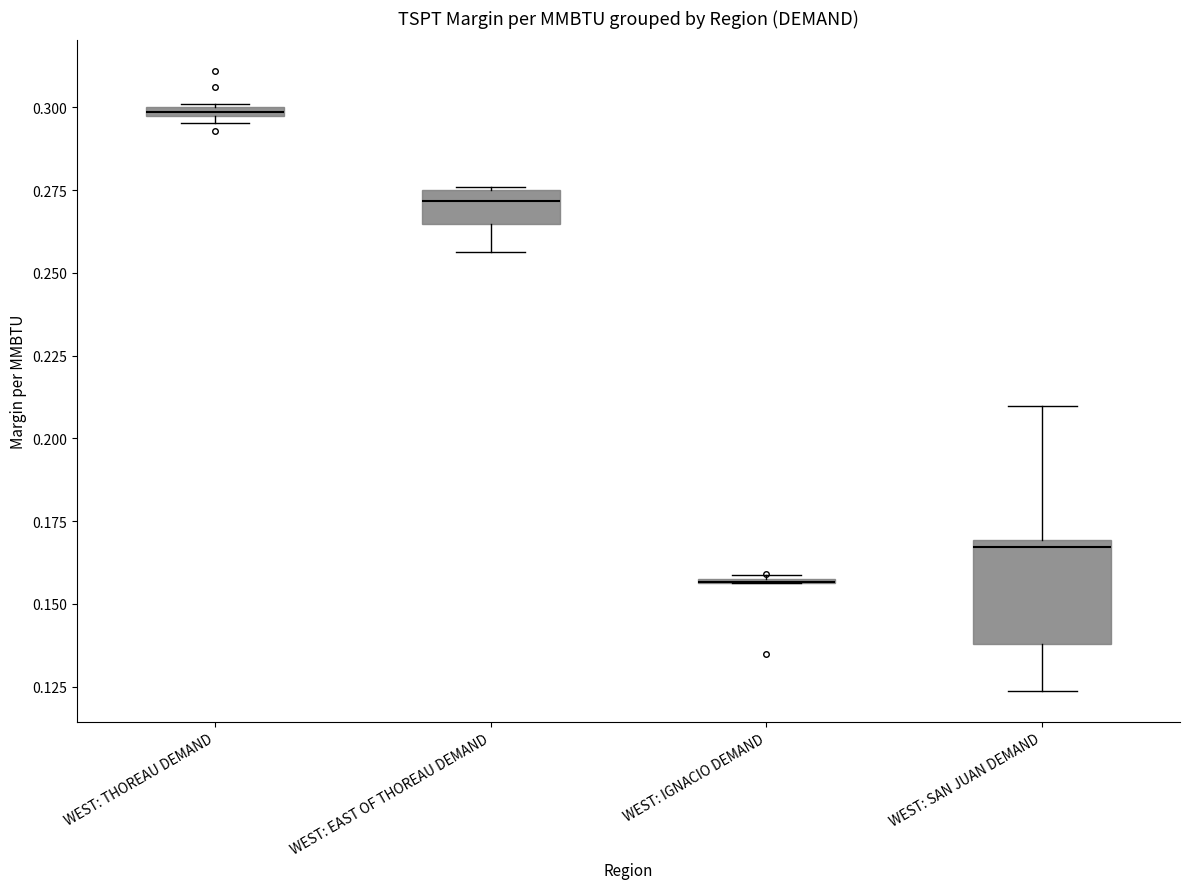

Comparing the boxes themselves (not the whiskers), which one is the tallest?

WEST: SAN JUAN DEMAND